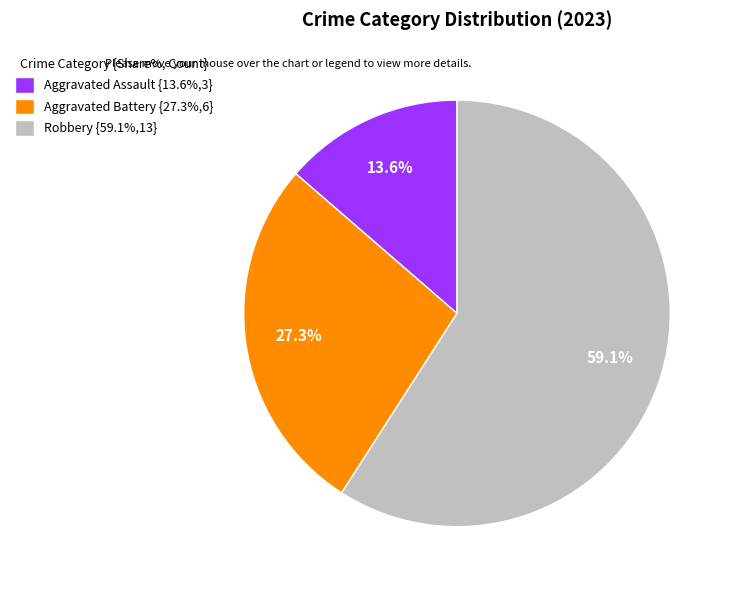

Rank the categories by value from lowest to highest.

Aggravated Assault, Aggravated Battery, Robbery